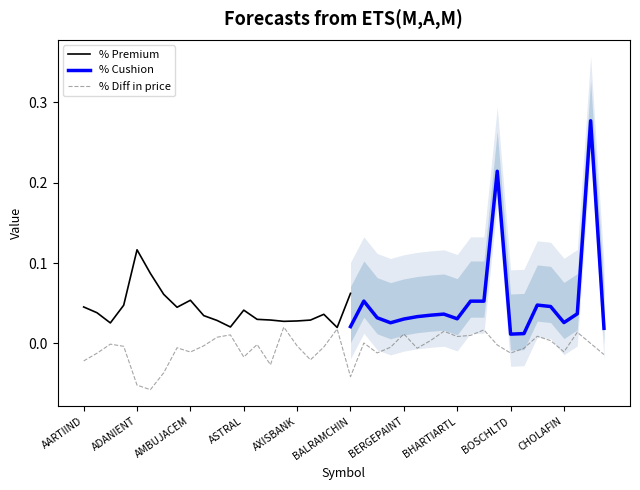

Which series has the largest range (max minus min)?

% Cushion